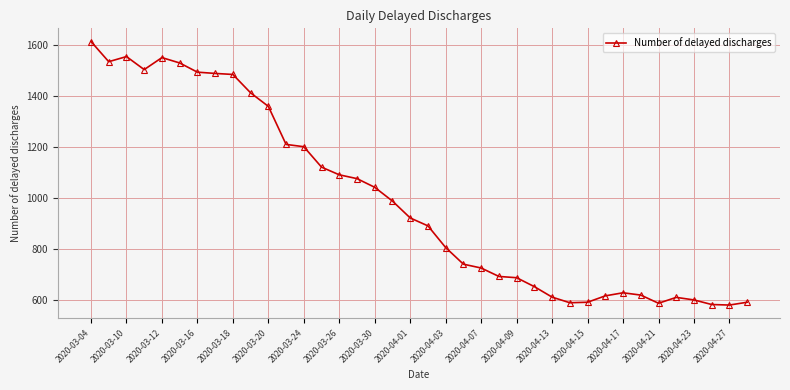

True or false: there are more than 1 points higher than both neighbors.

True